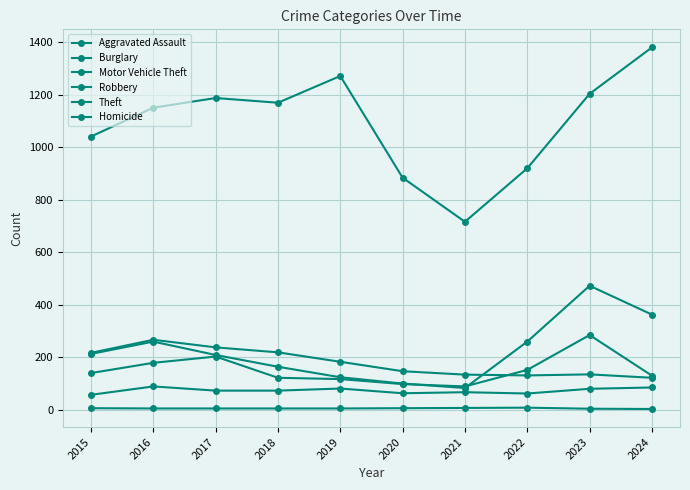

What is the value of the Aggravated Assault point at the 2nd from the left?

88